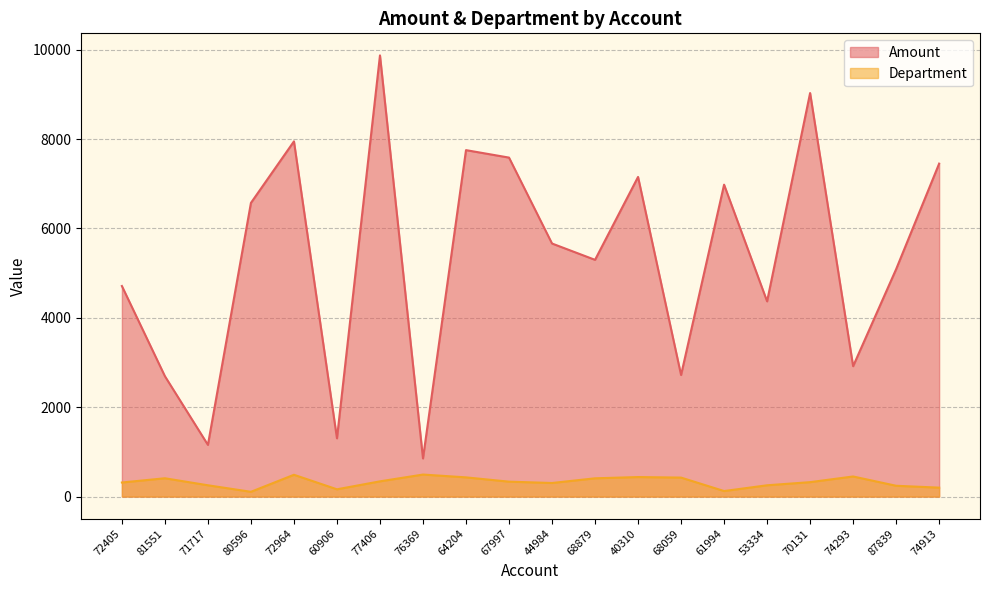

What are all the series names shown in the legend?

Amount, Department